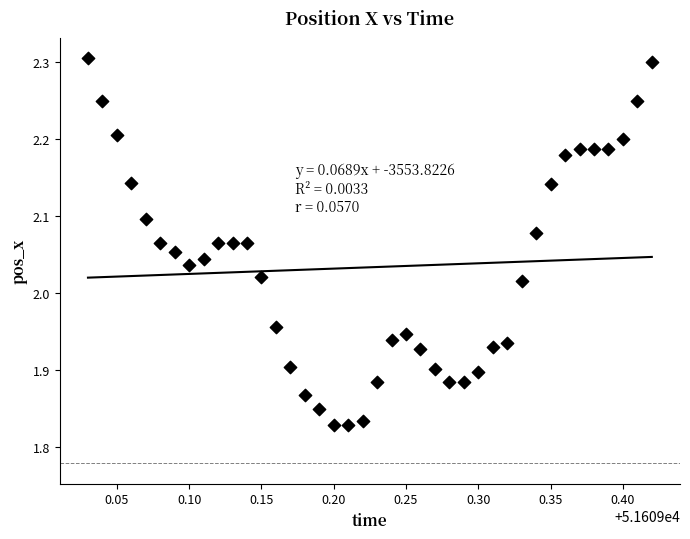

What is the range of X values (max minus min)?

0.4